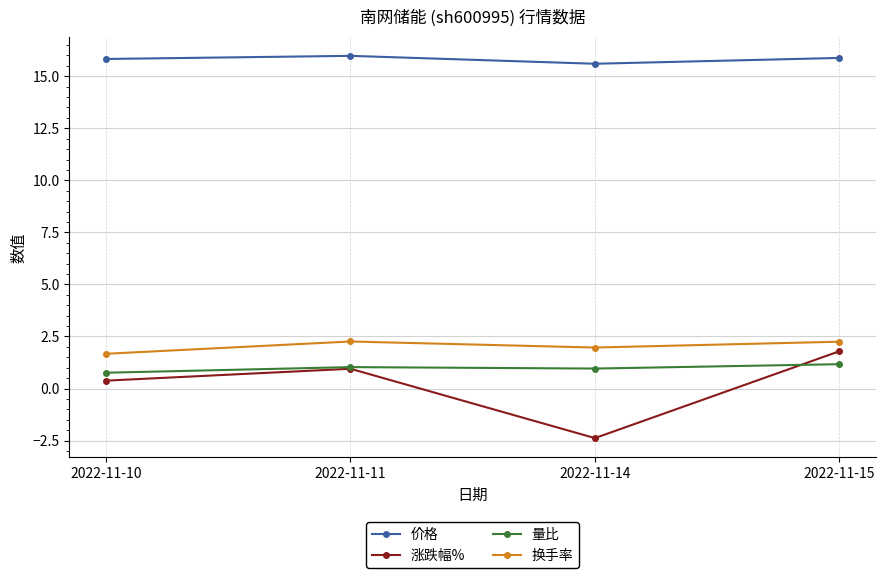

How many series are shown in this chart?

4